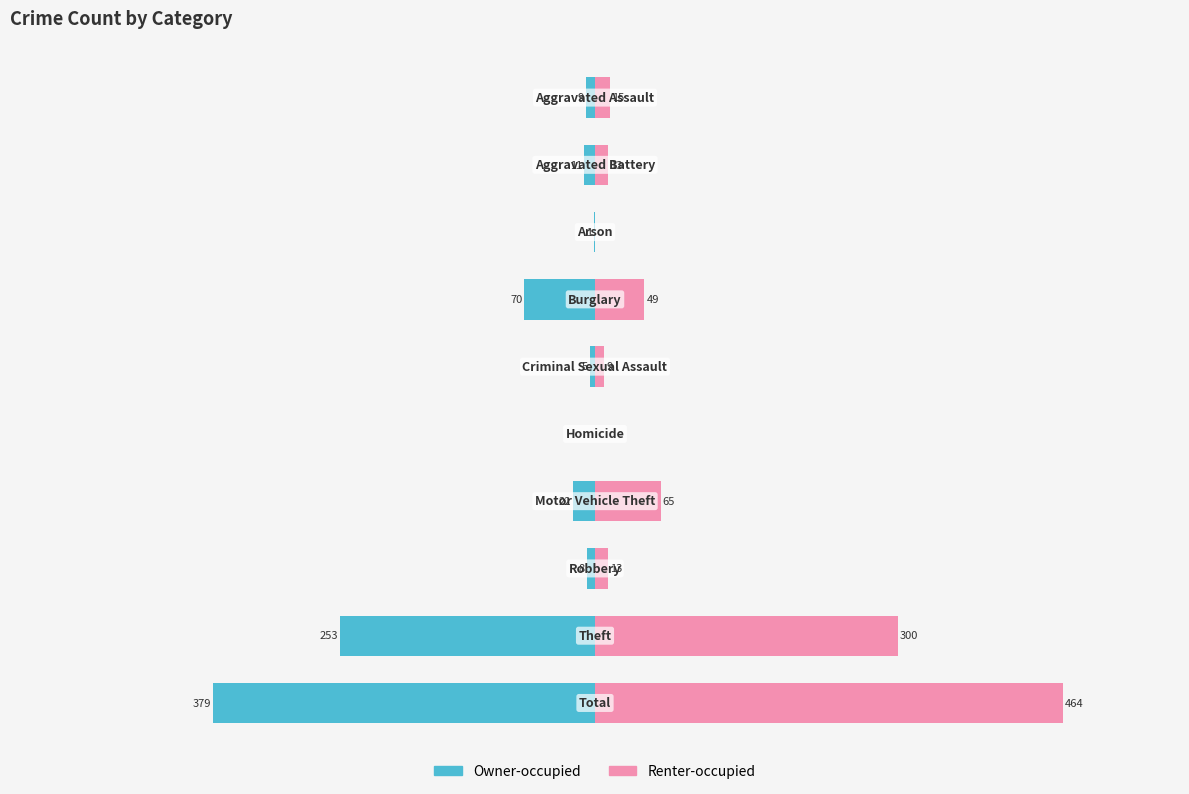

The Renter-occupied series shows 49 at 3. True or false?

True